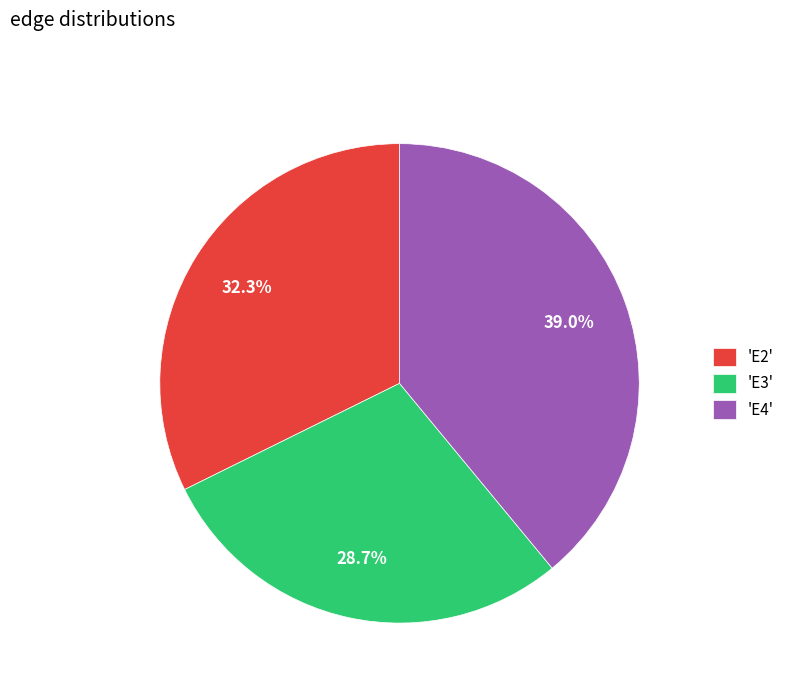

To the nearest percent, what is the difference between the largest and smallest slice percentages?

10%